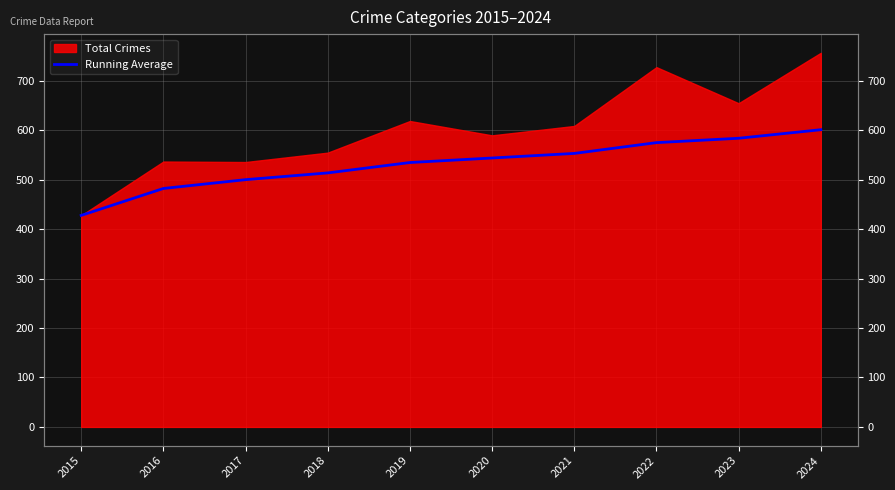

True or false: the data shows 535.0 at 2019.

True